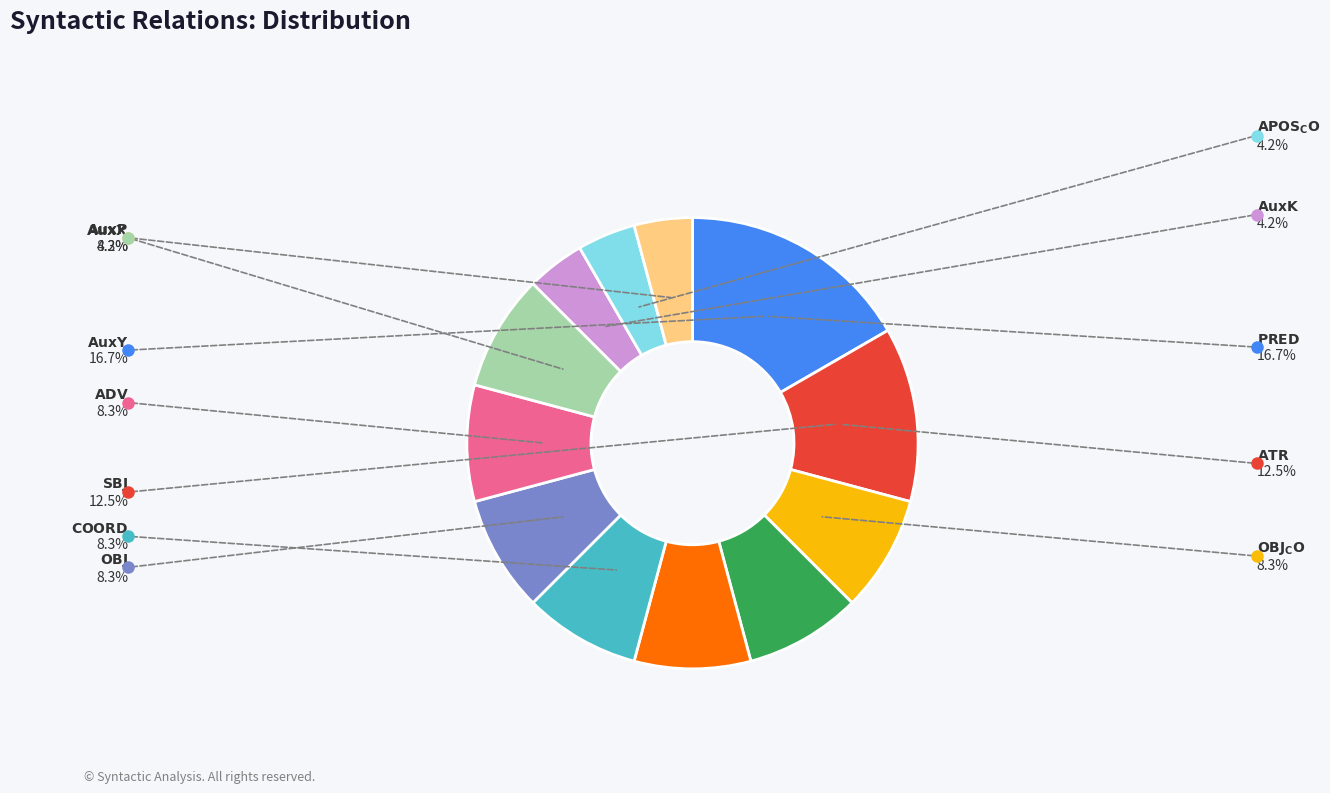

Does any single category account for the majority?

No